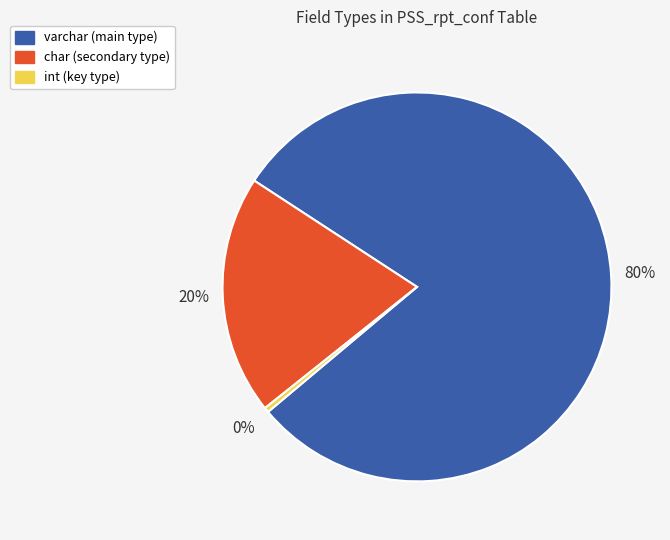

Which slice is the largest?

varchar